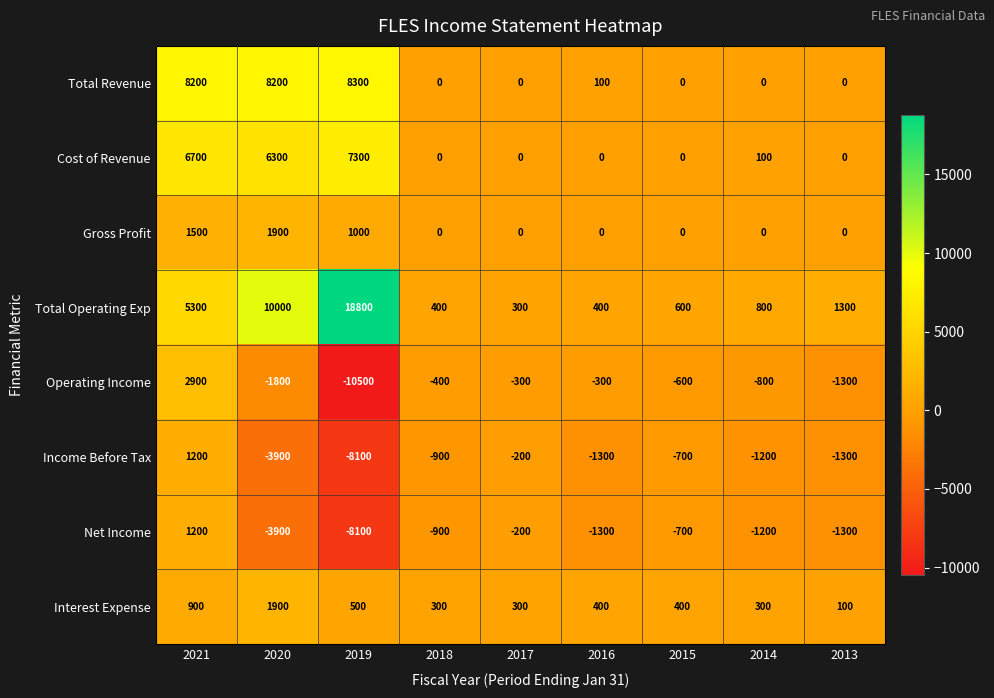

Between 2021 and 2018, which series saw the biggest shift?

Total Revenue